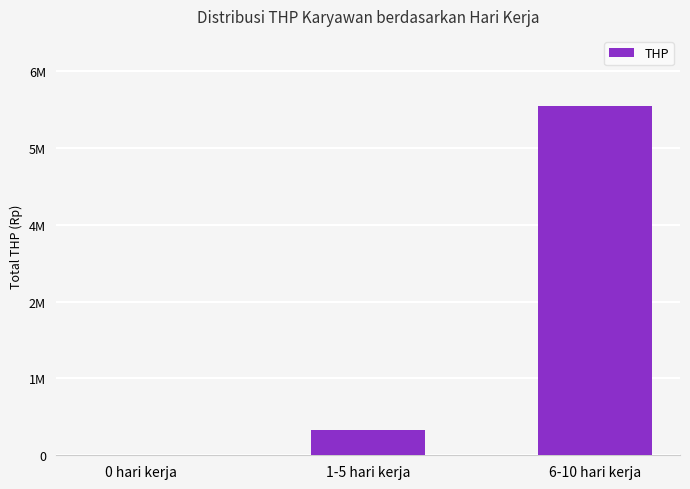

Rank the categories by value from highest to lowest.

6-10 hari kerja, 1-5 hari kerja, 0 hari kerja